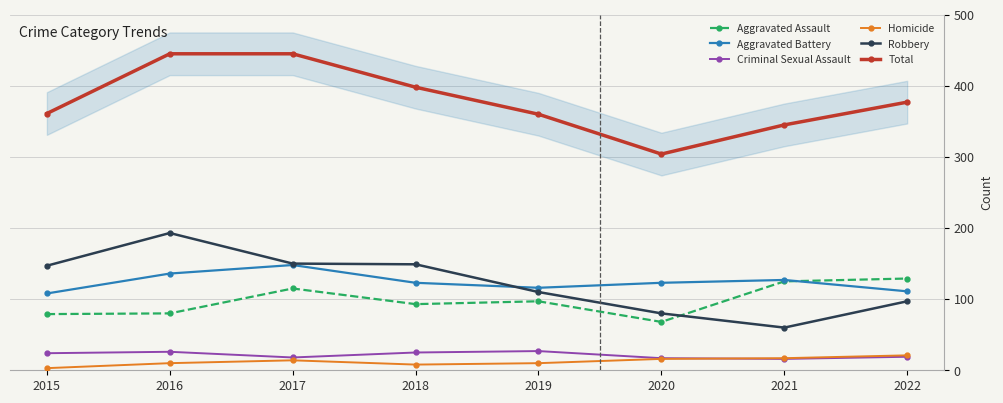

Is it true that Aggravated Battery equals 83 at 2020?

False